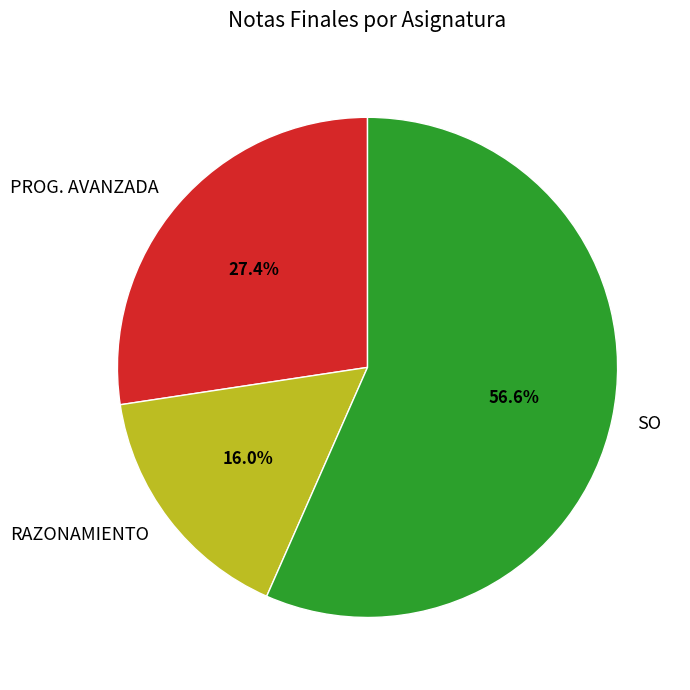

Which category accounts for the majority?

SO